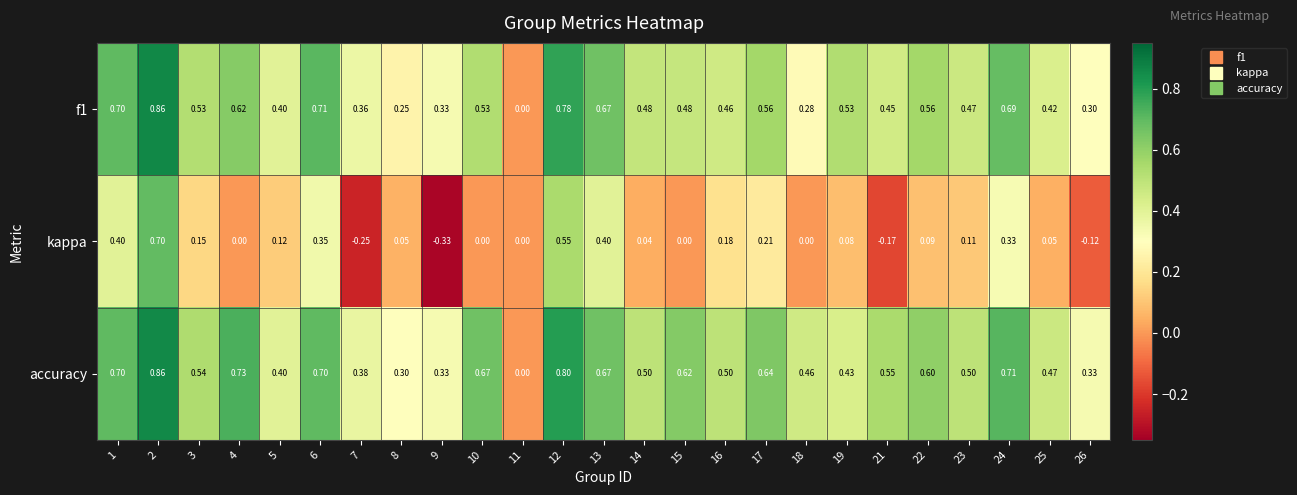

Which series has the widest spread of values?

kappa